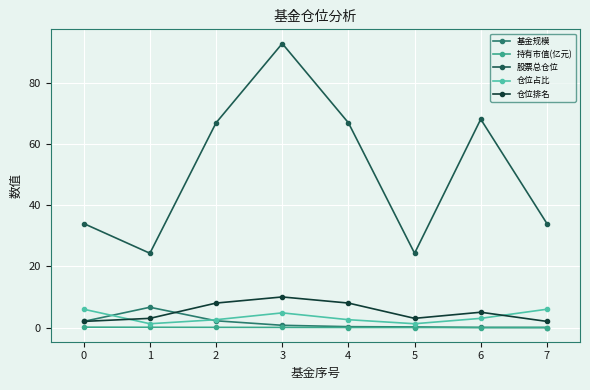

True or false: 仓位排名 and 仓位占比 intersect in this chart.

True